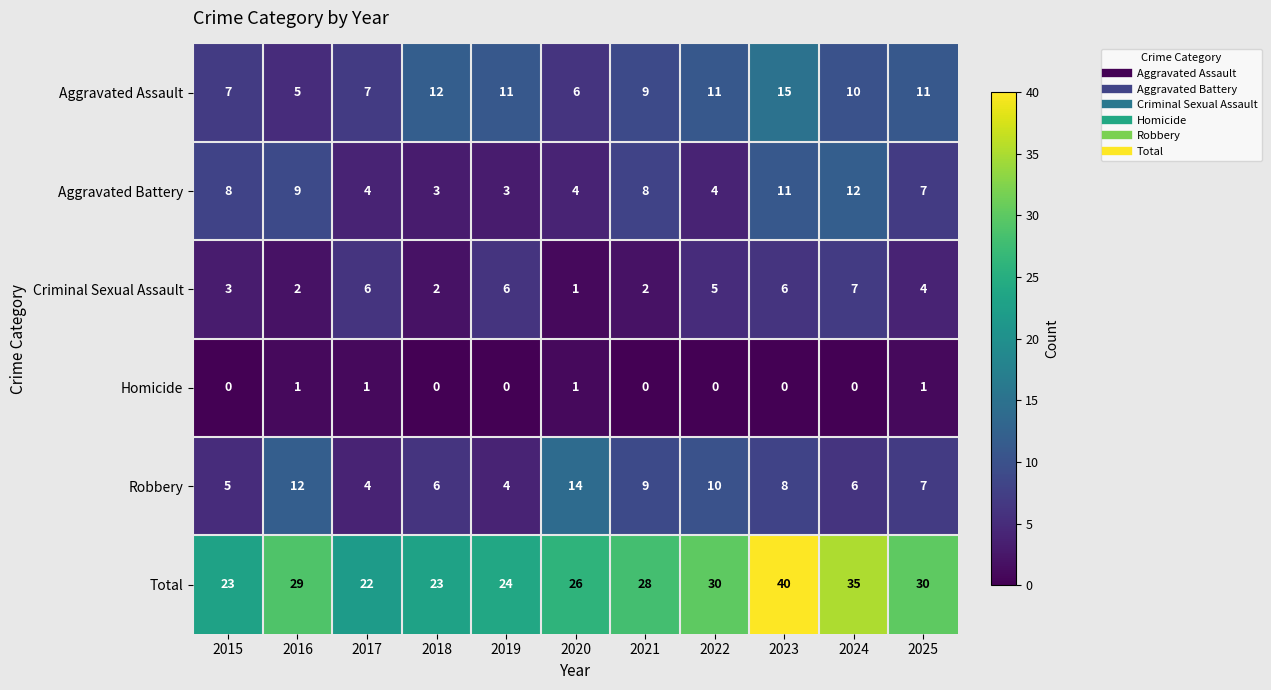

Rank the series at 2015 from highest to lowest value.

Total, Aggravated Battery, Aggravated Assault, Robbery, Criminal Sexual Assault, Homicide